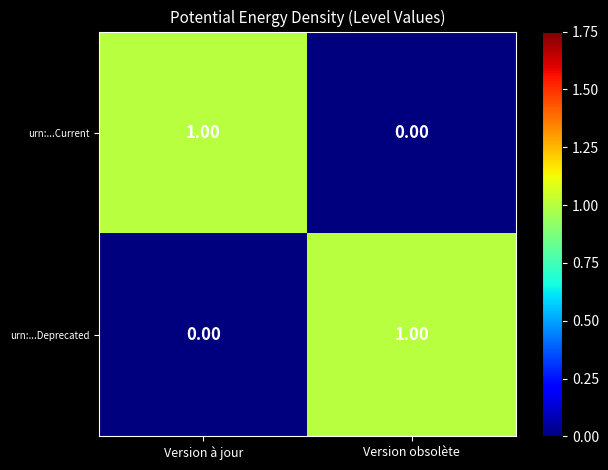

Rank the series at Version à jour from lowest to highest value.

urn:...Deprecated, urn:...Current